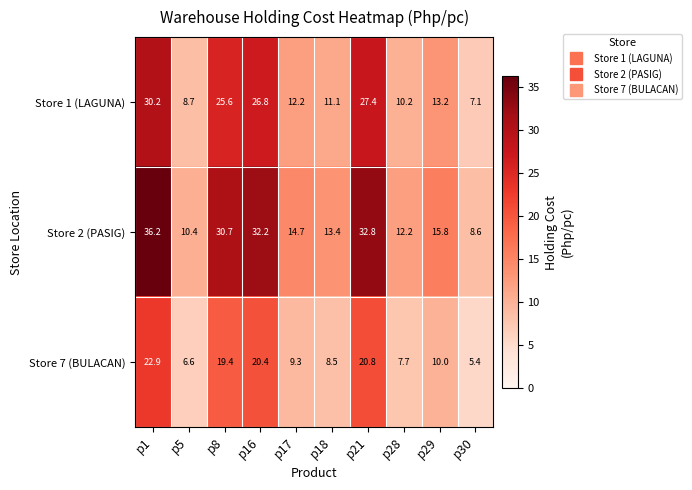

At which category does the chart reach its minimum across all series?

p30